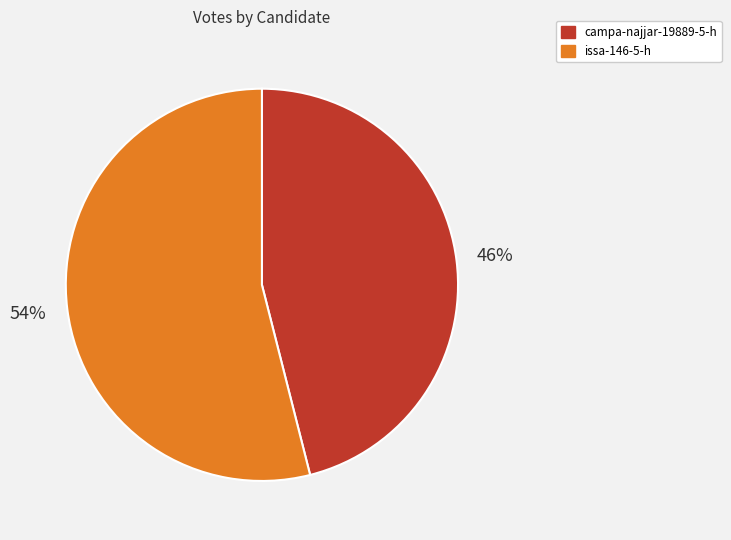

Approximately how many times larger is the value at issa-146-5-h compared to campa-najjar-19889-5-h?

1.2